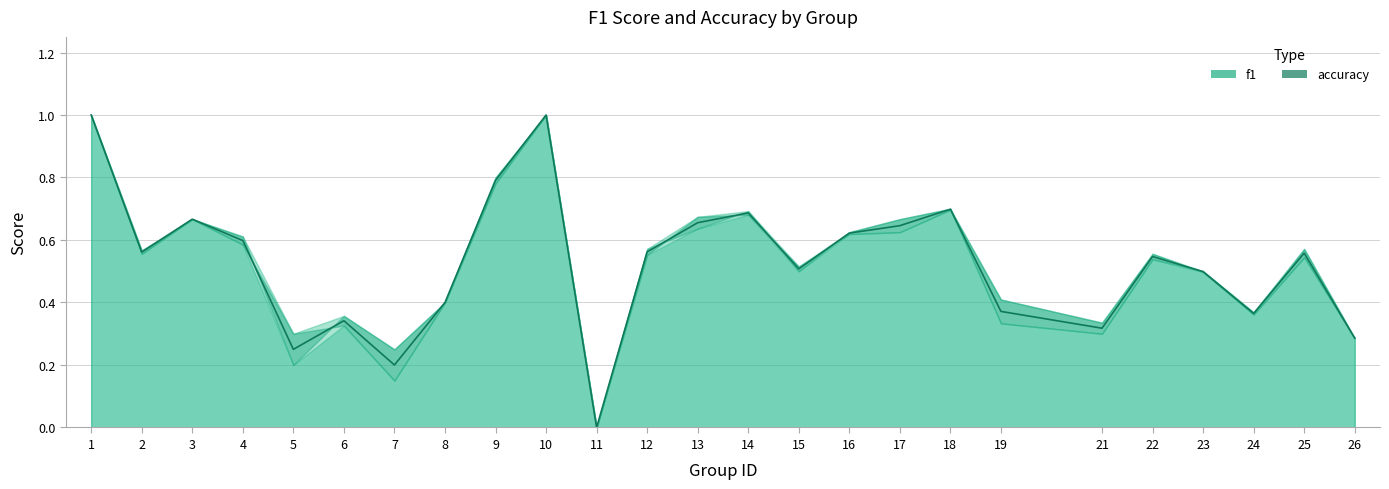

Where is the first local minimum?

2